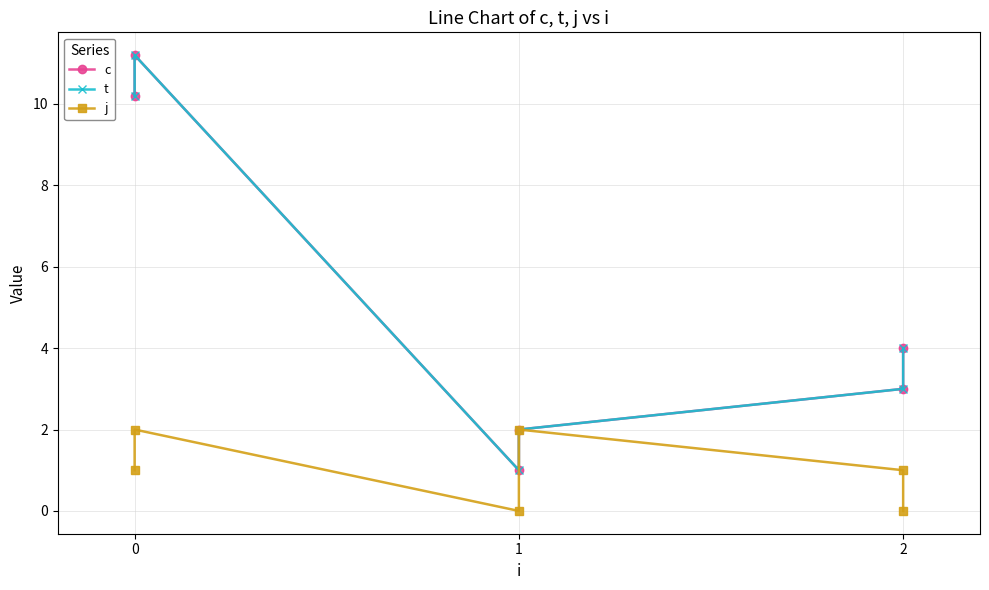

What is the value of the j point at the 2nd from the left?

2.0